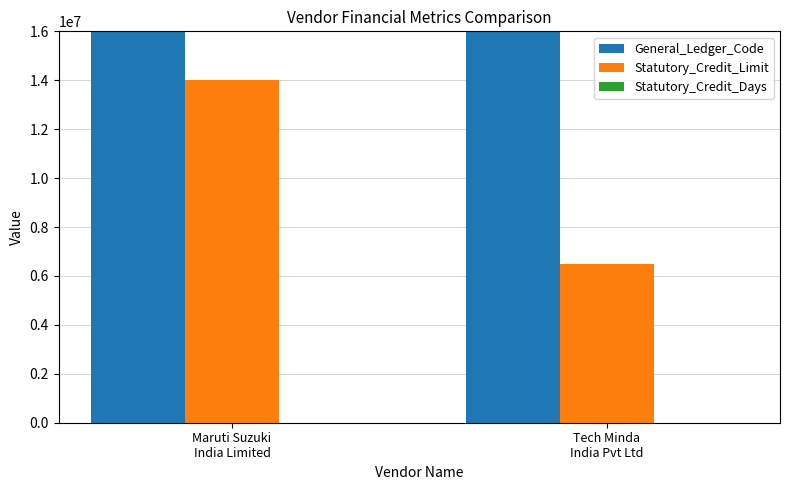

What are all the series names shown in the legend?

General_Ledger_Code, Statutory_Credit_Limit, Statutory_Credit_Days